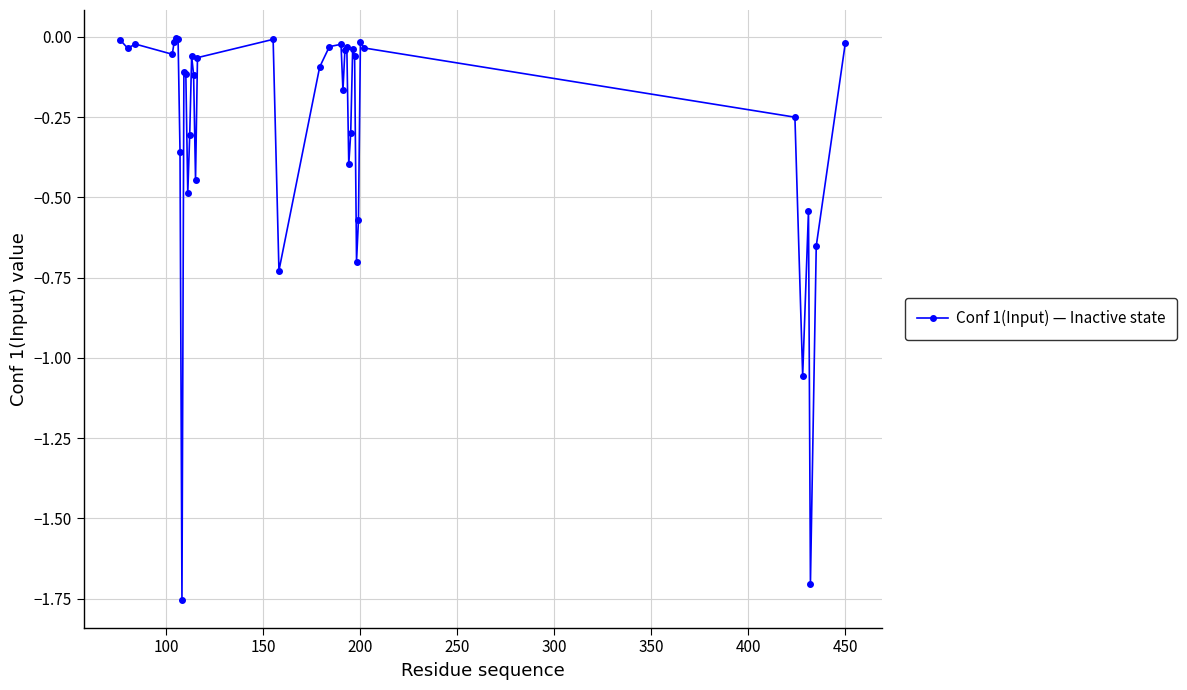

What is the sum of all values?

-11.4